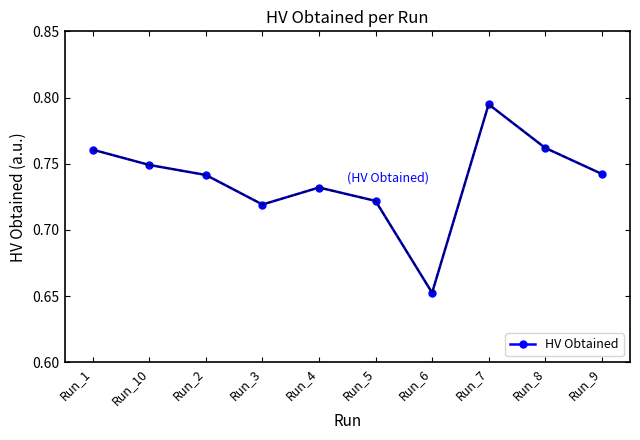

Which category has the highest value across all series?

Run_7